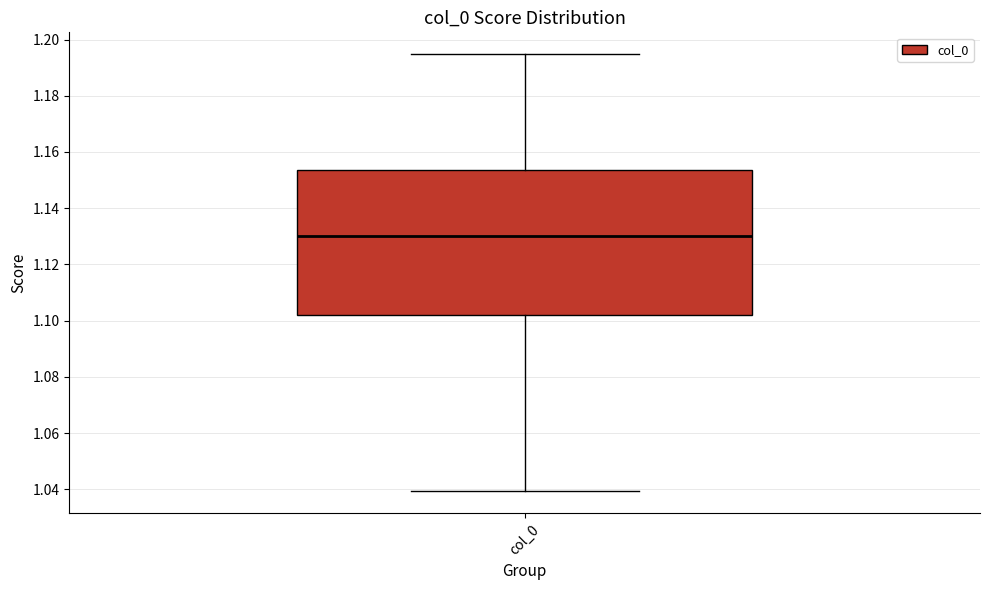

Read this box plot against the y-axis: the position of the median line, the range covered by the box, and the ends of both whiskers. The values are not printed on the chart, so give them approximately, as read against the axis.

median 1.130, box 1.102 to 1.154, whiskers 1.040 to 1.194